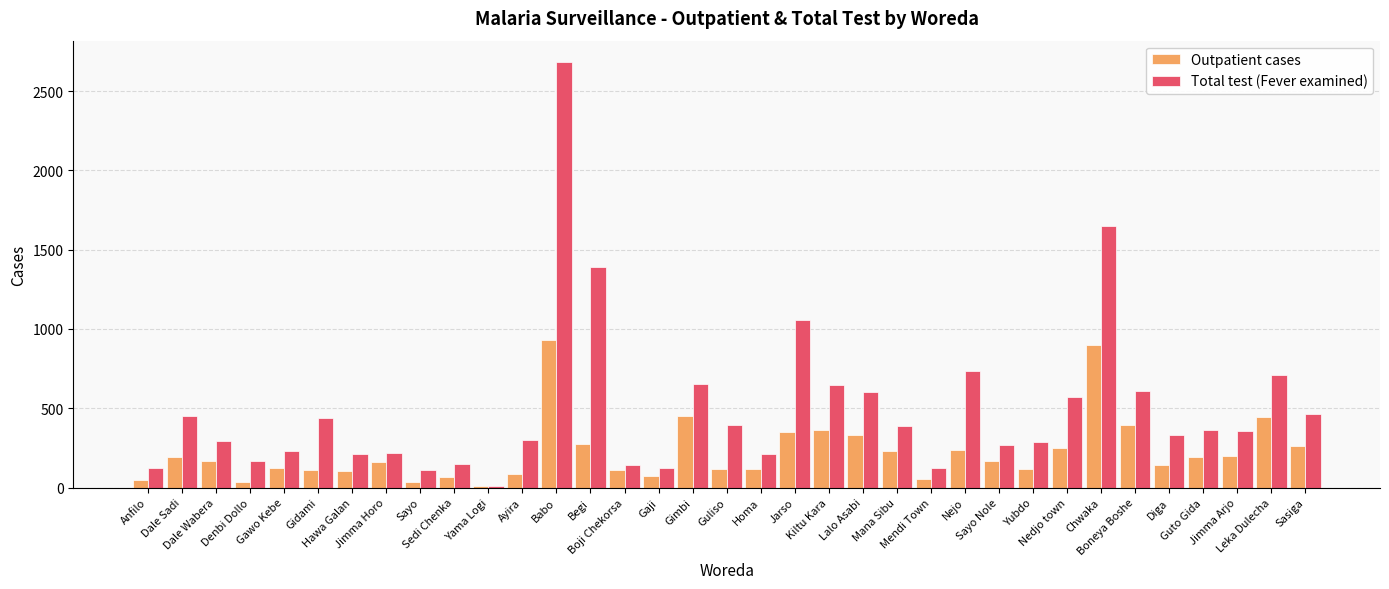

How many distinct data groups are displayed?

2